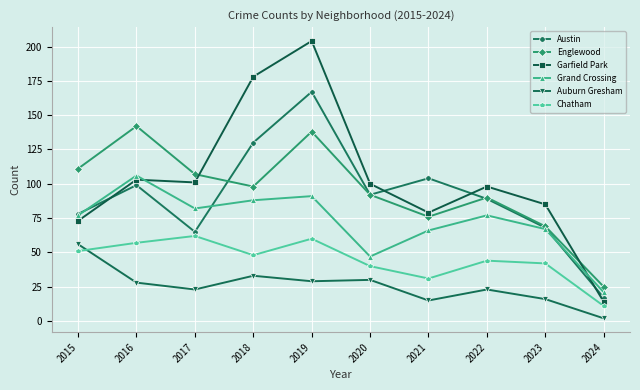

Which series has the largest total across all categories?

Garfield Park